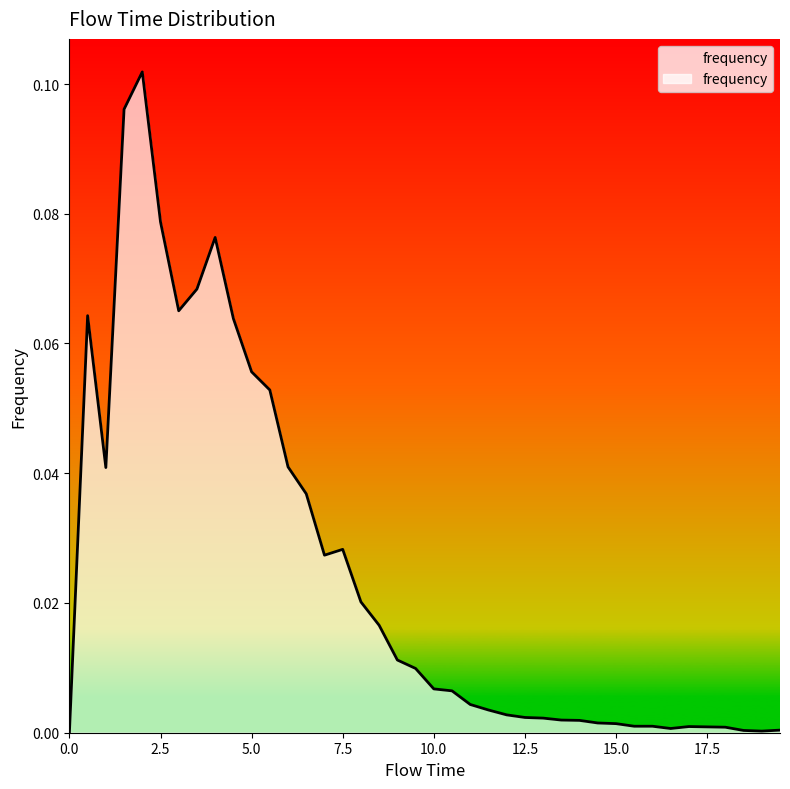

How many interior local peaks (higher than both neighbors) does the data have?

5